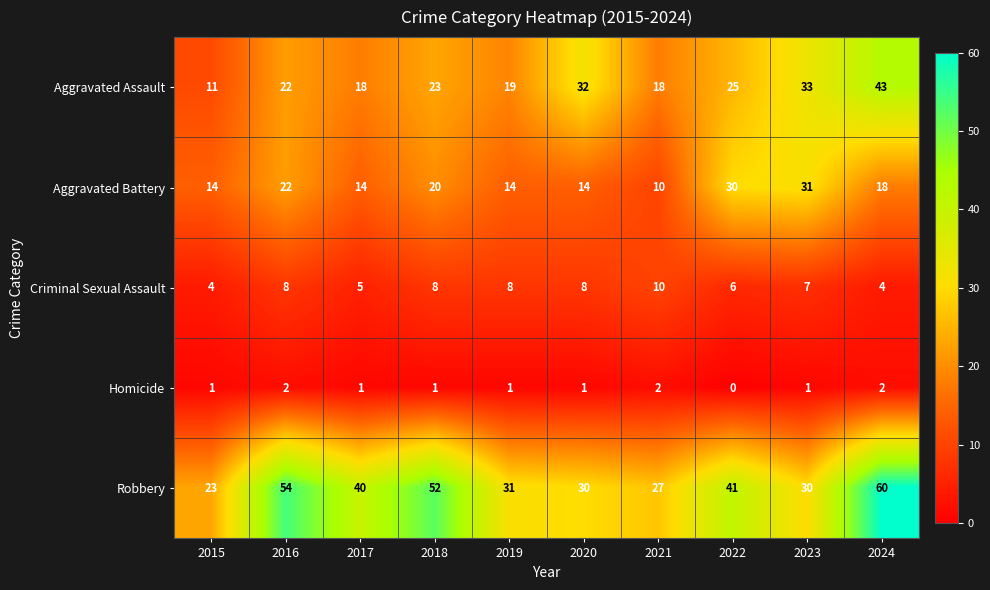

Which label corresponds to the smallest value in the chart?

2022